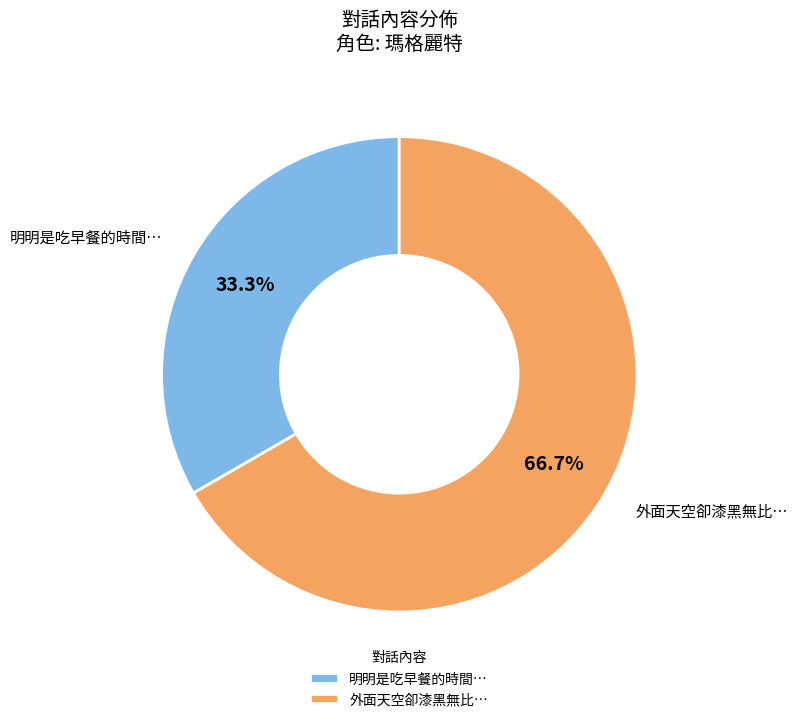

The 明明是吃早餐的時間… slice represents 33% of the pie. True or false?

True